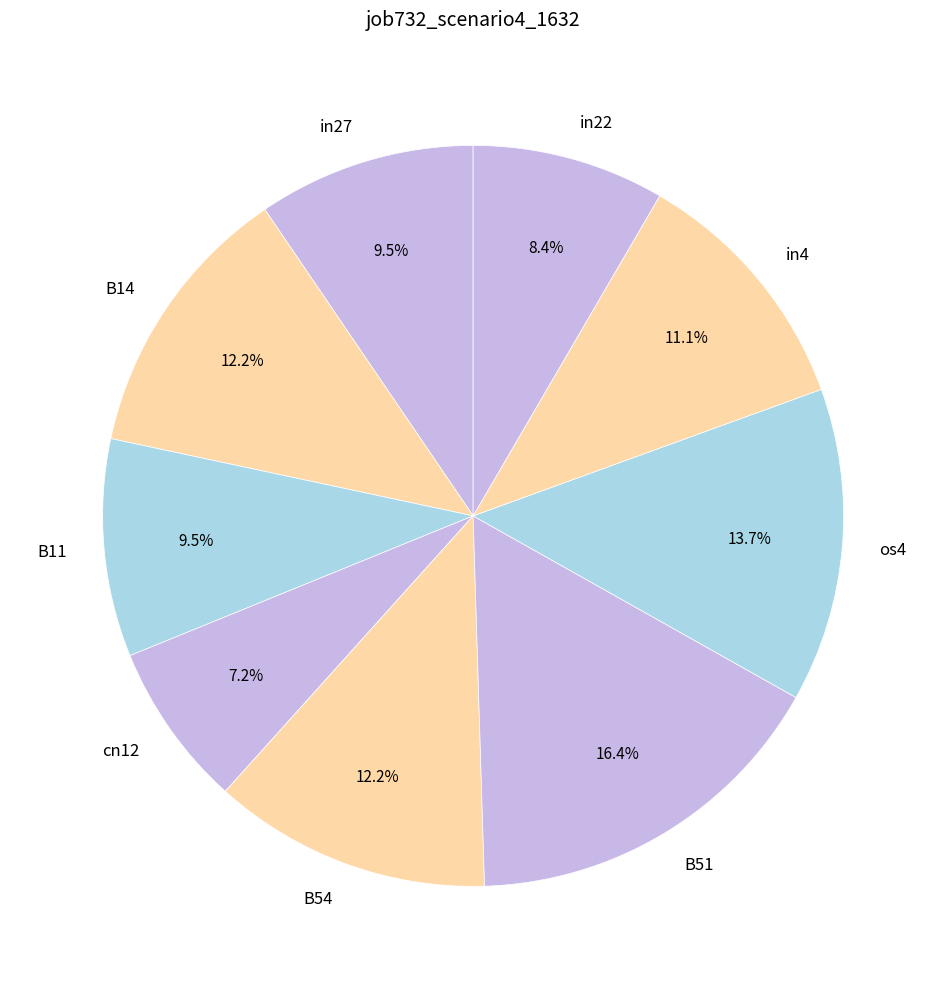

Which category has the smallest portion of the pie?

cn12